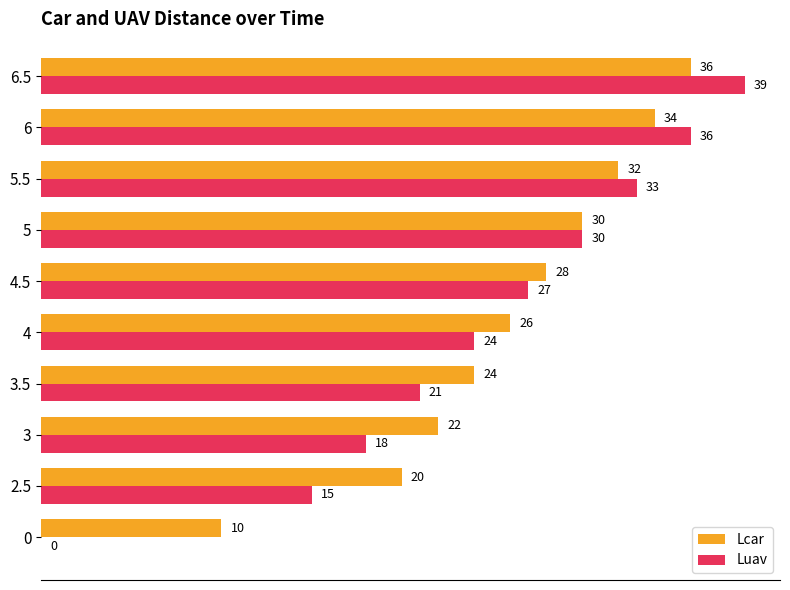

What is the sum of all Lcar values?

262